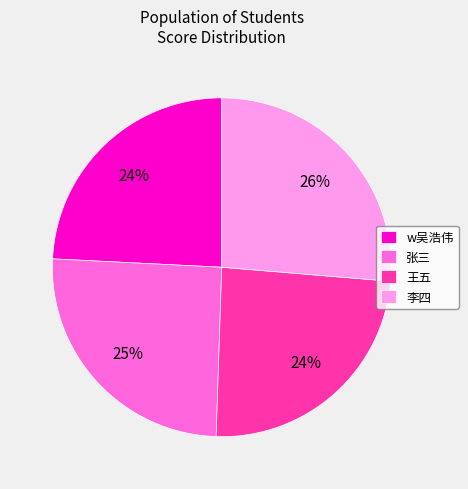

How many slices are in this pie chart?

4